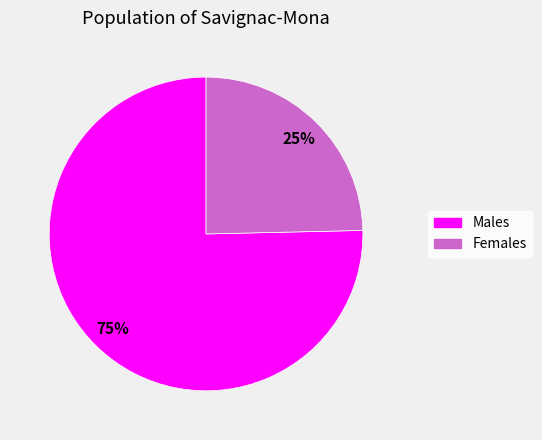

Is the sum of Females and Males greater than half?

Yes